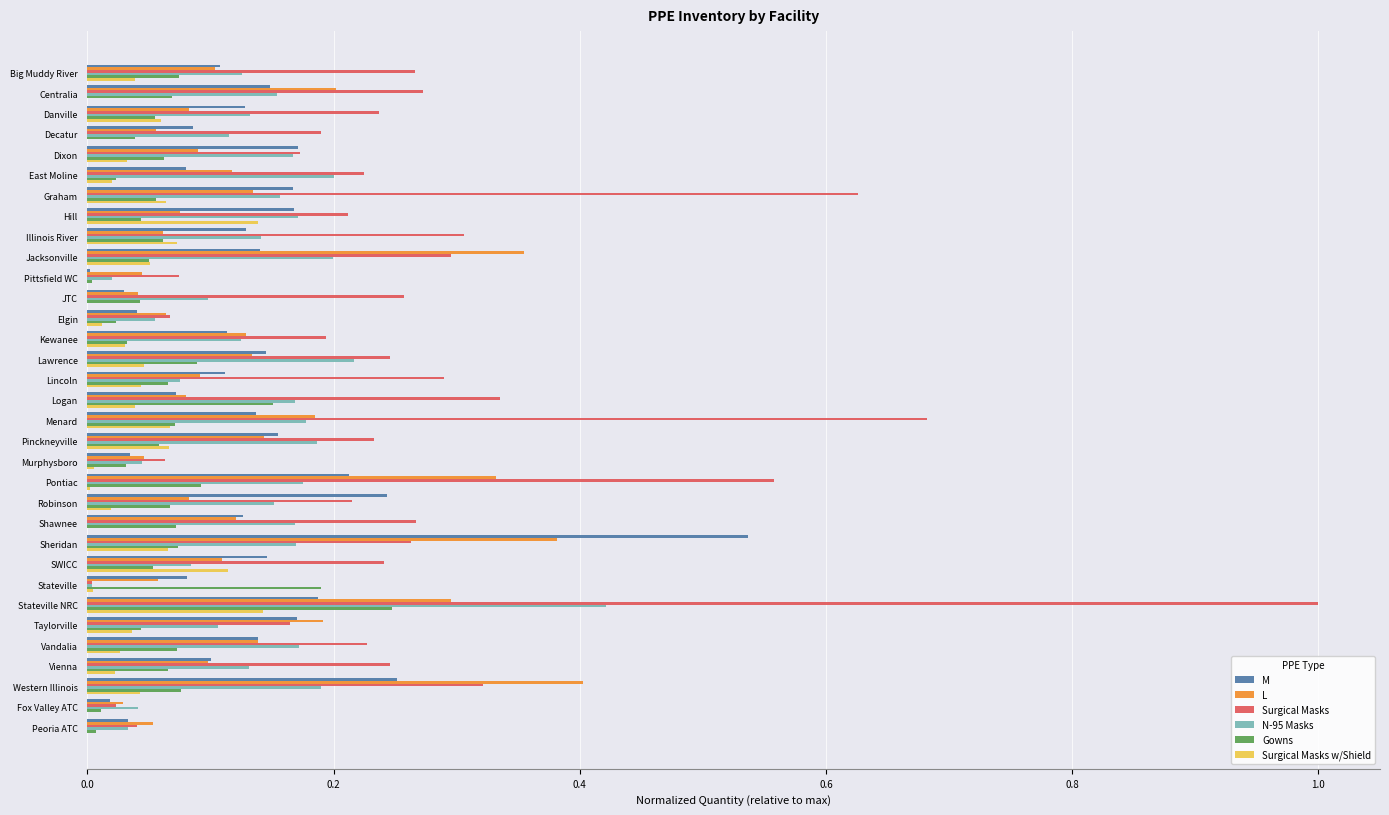

True or false: Surgical Masks w/Shield has a value of 0.0 at Lincoln.

True